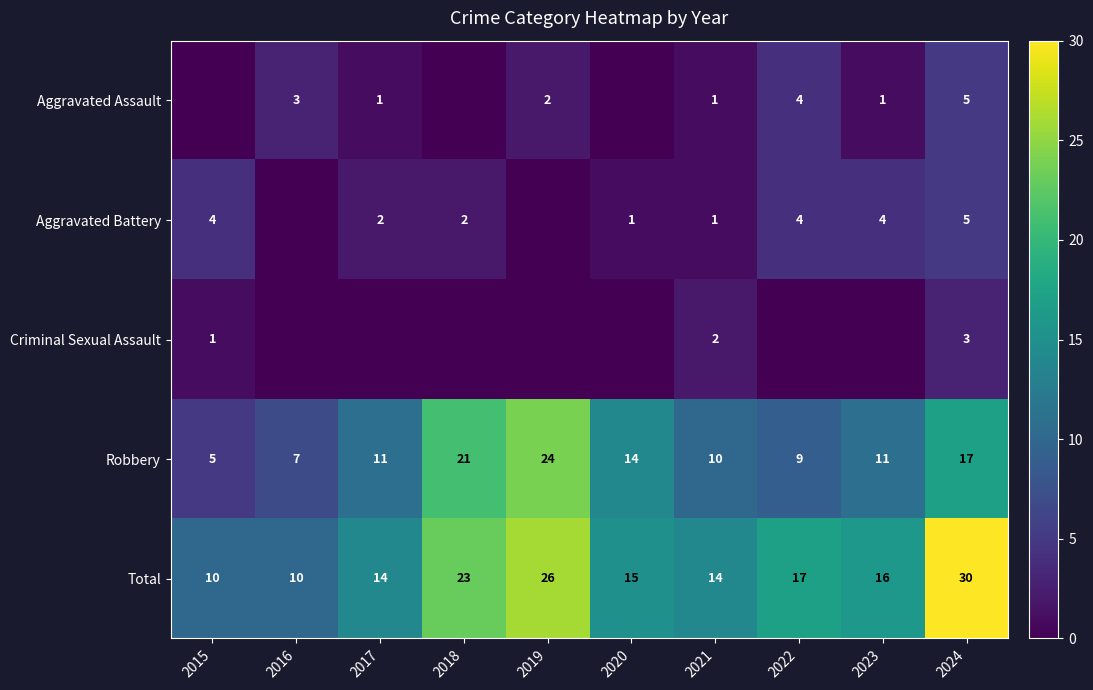

Which category has the highest value across all series?

2024